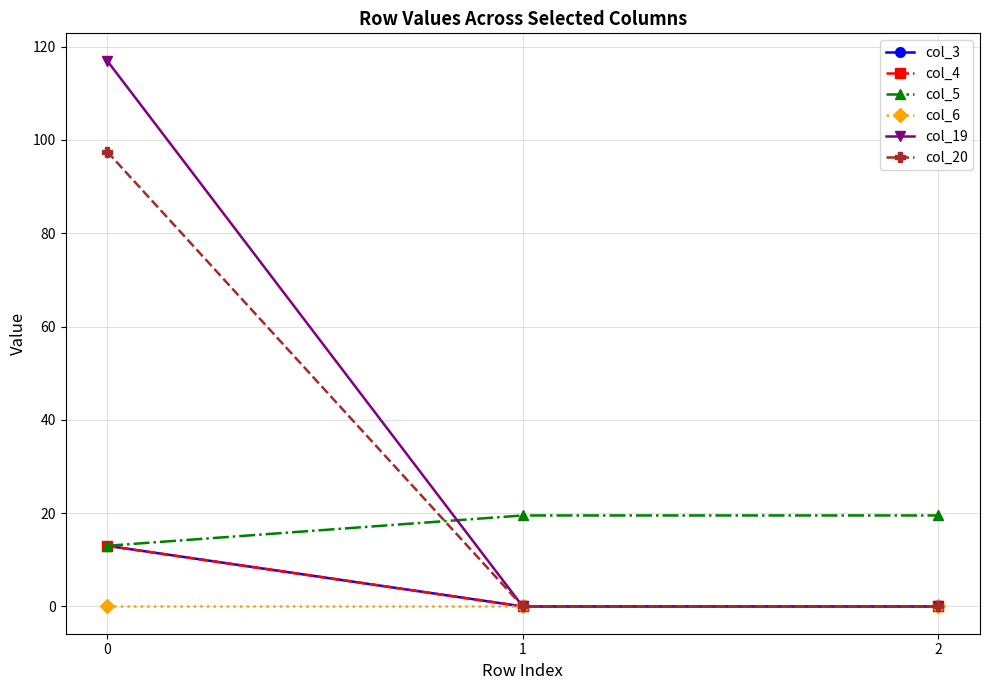

List the series in order of their peak value, lowest first.

col_6, col_3, col_4, col_5, col_20, col_19